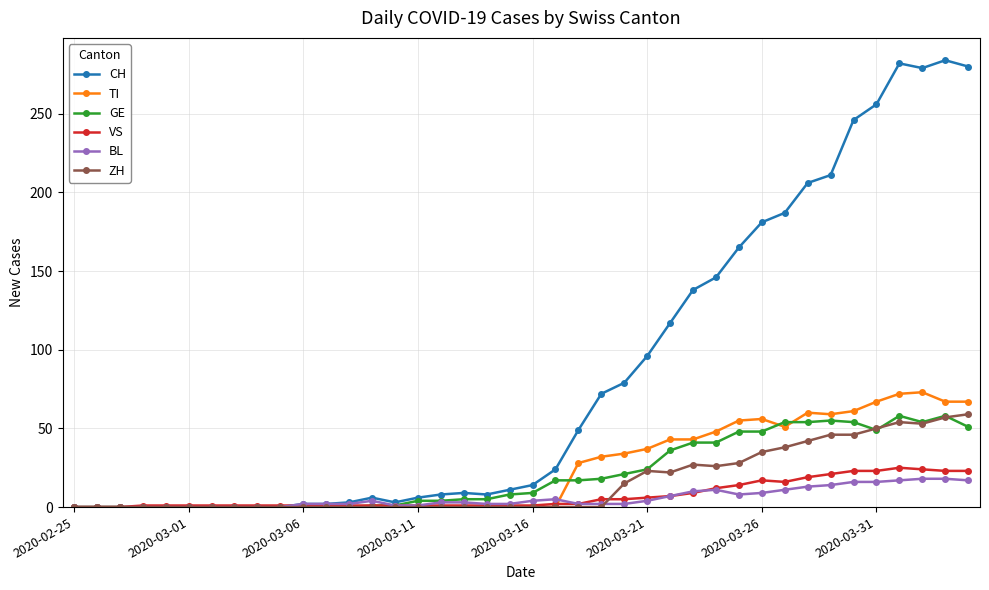

True or false: CH has more than 2 points higher than both neighbors.

True